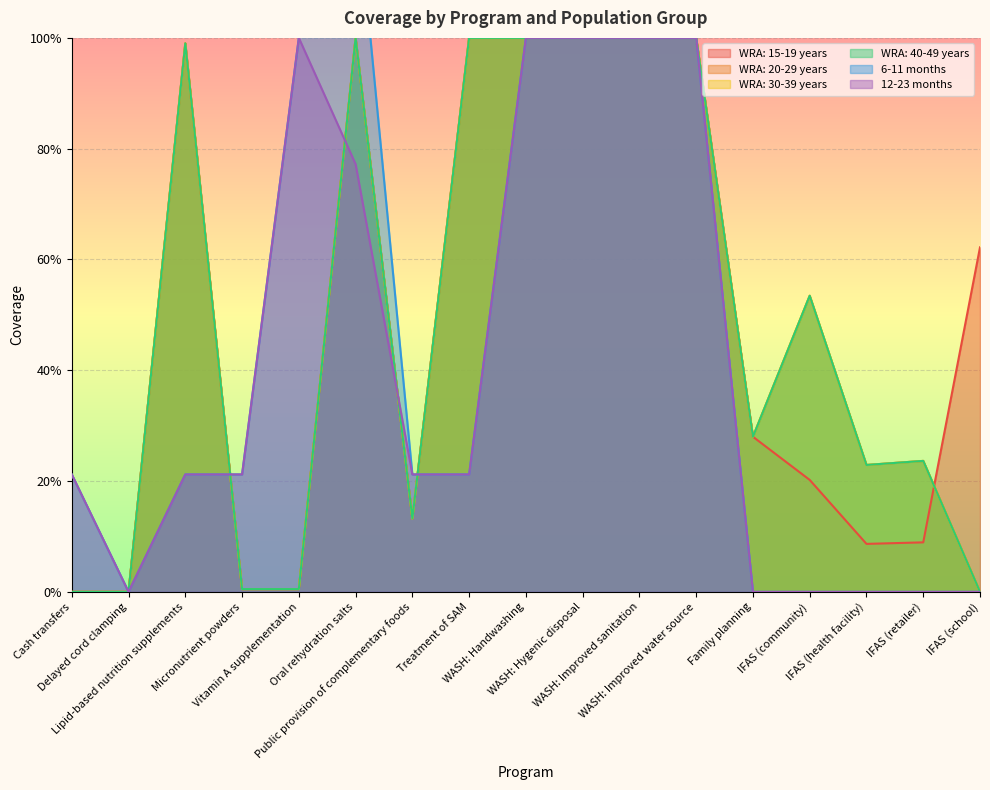

Does the chart display data point markers on the line(s)?

No